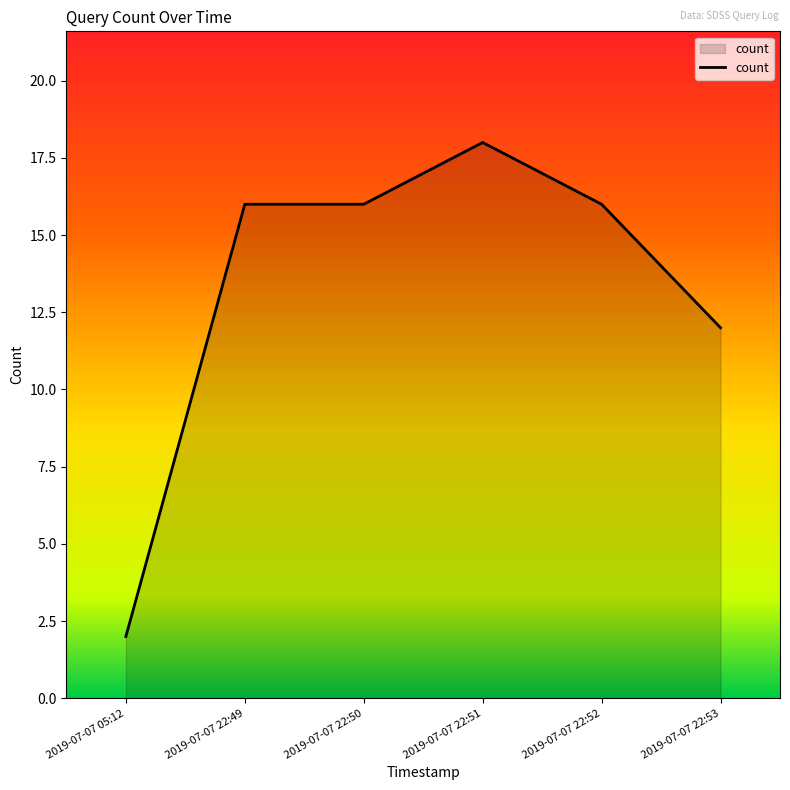

How many lines are shown in the chart?

1